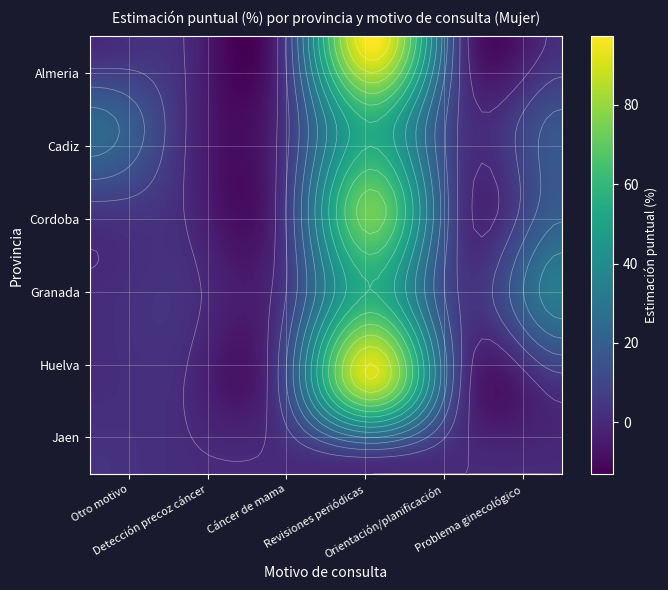

Is the value of Cadiz at Cáncer de mama greater than the value of Jaen at Problema ginecológico?

Yes